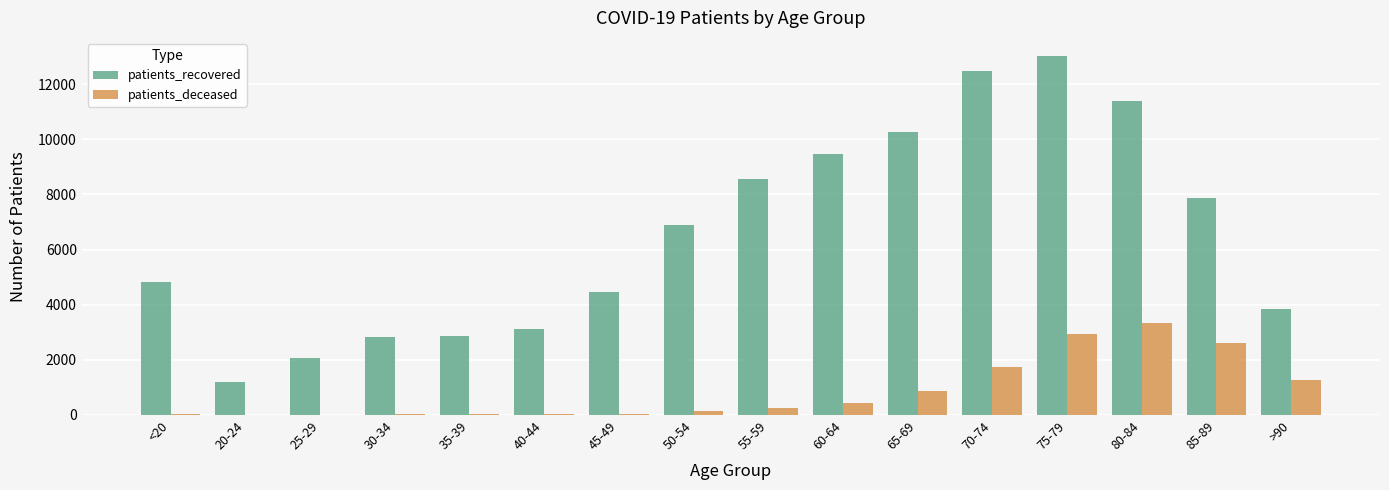

Between 25-29 and 85-89, which series saw the biggest shift?

patients_recovered